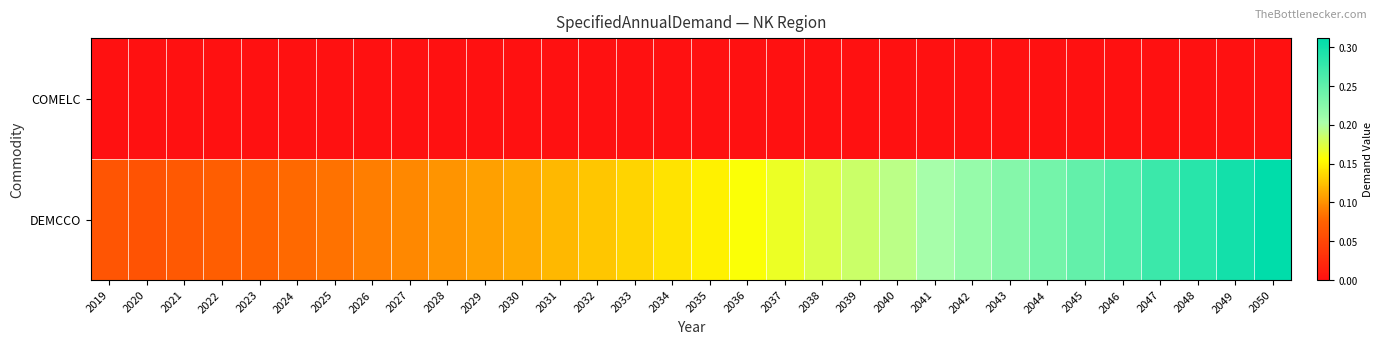

At 2023, list the series in order from largest to smallest.

DEMCCO, COMELC